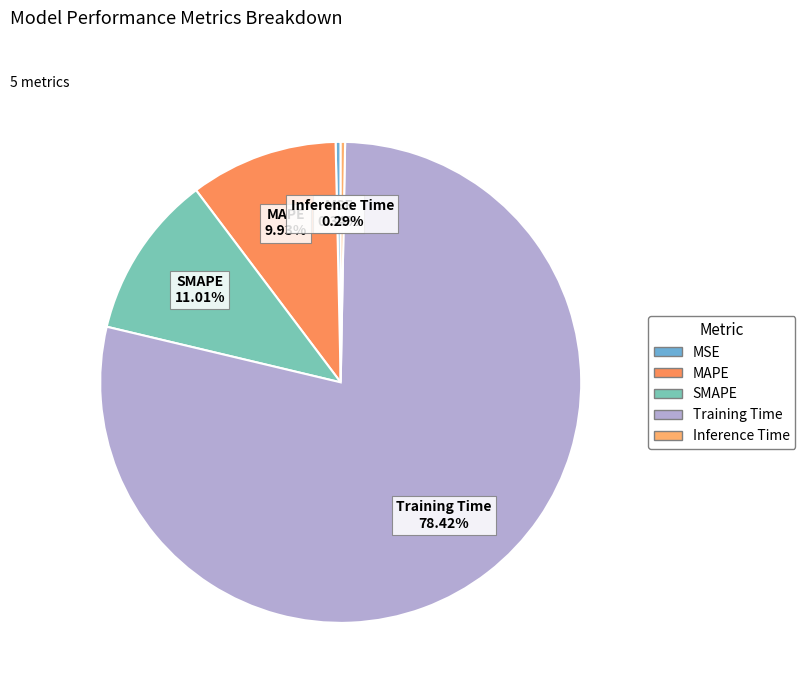

The Training Time slice represents 65% of the pie. True or false?

False